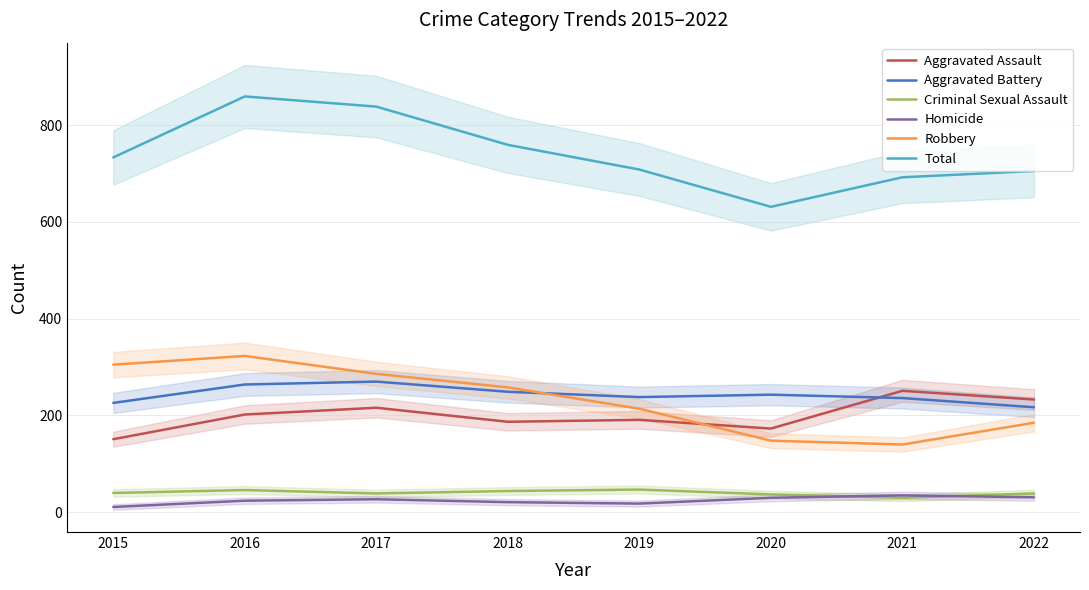

What is the total value across all series at 2020?

1262